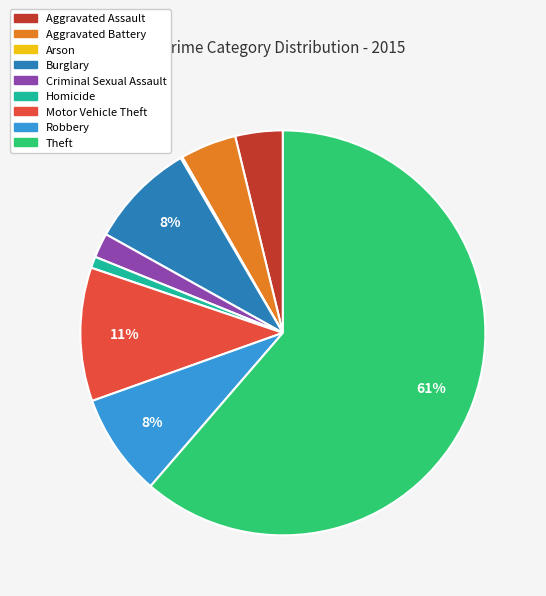

What is the ratio of the value at Burglary to the value at Theft?

0.1